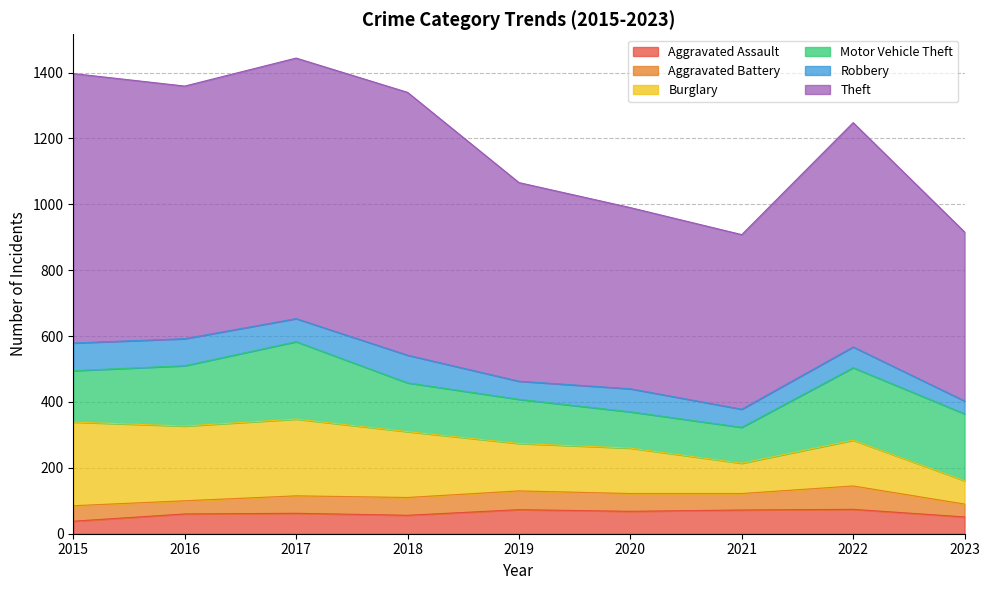

At how many categories does at least one series exceed 800?

1